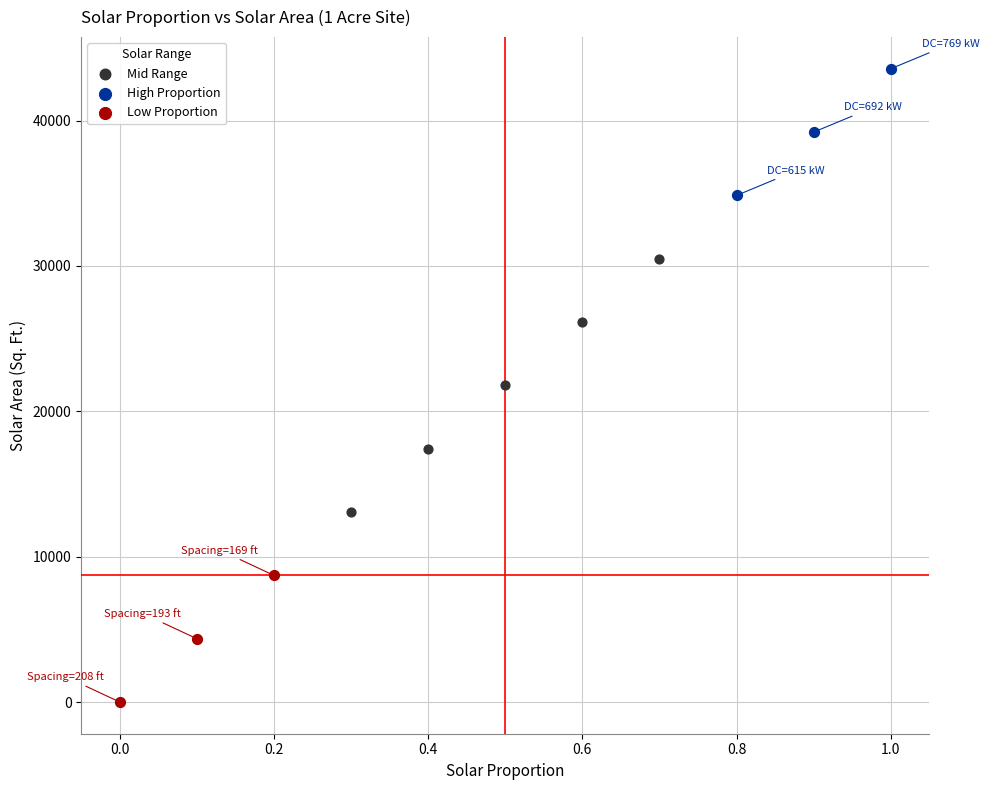

Which series has the widest spread of Y values?

Mid Range